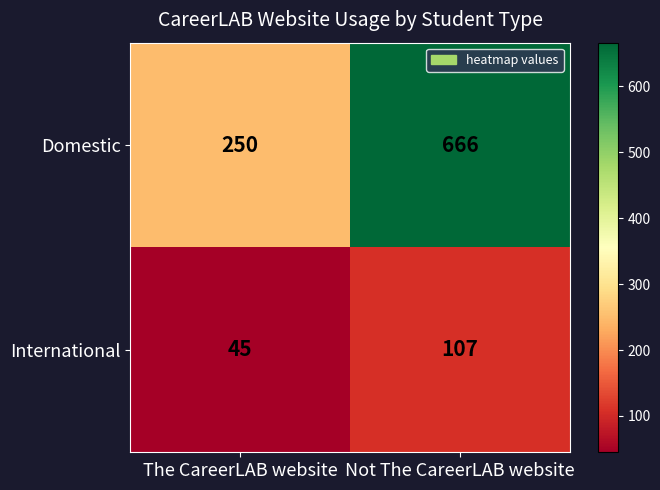

Is it true that International equals 49 at Not The CareerLAB website?

False